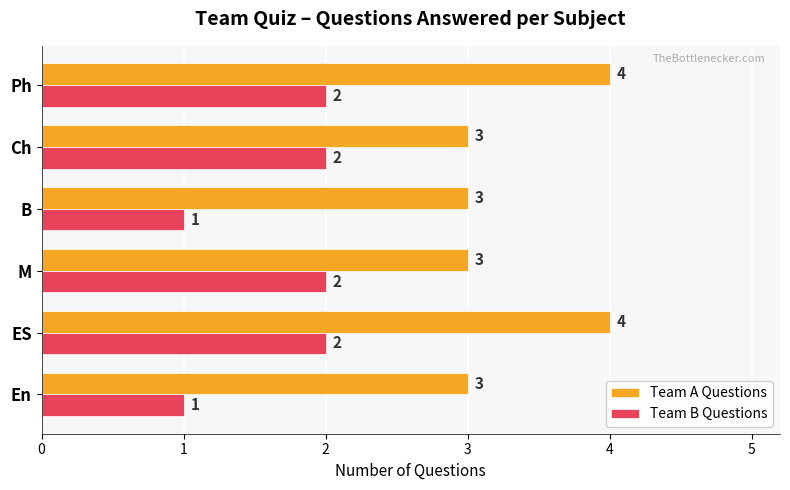

How many Team B Questions values are between 1 and 2?

6